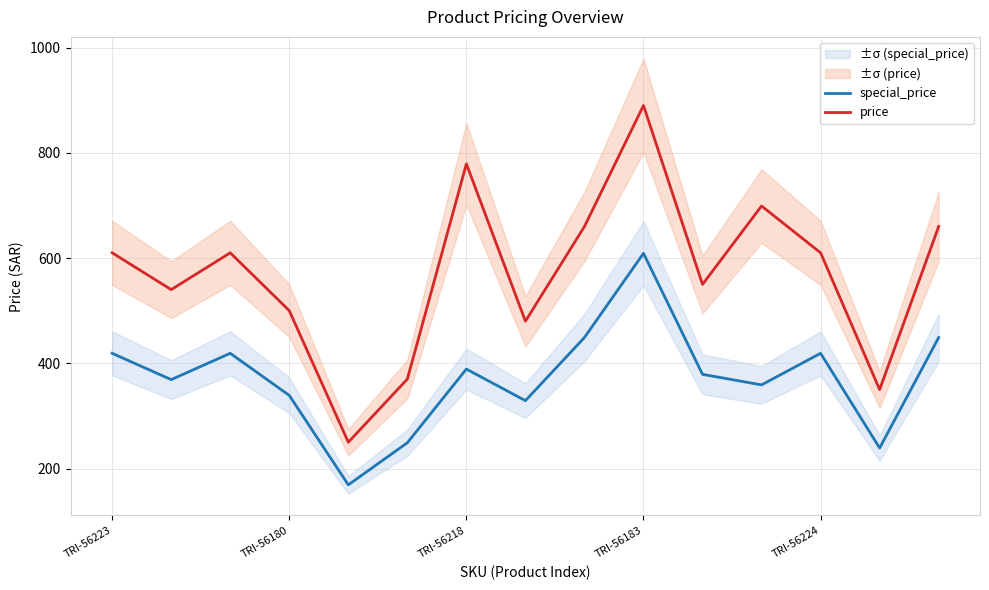

The price series shows 500 at TRI-56180. True or false?

True